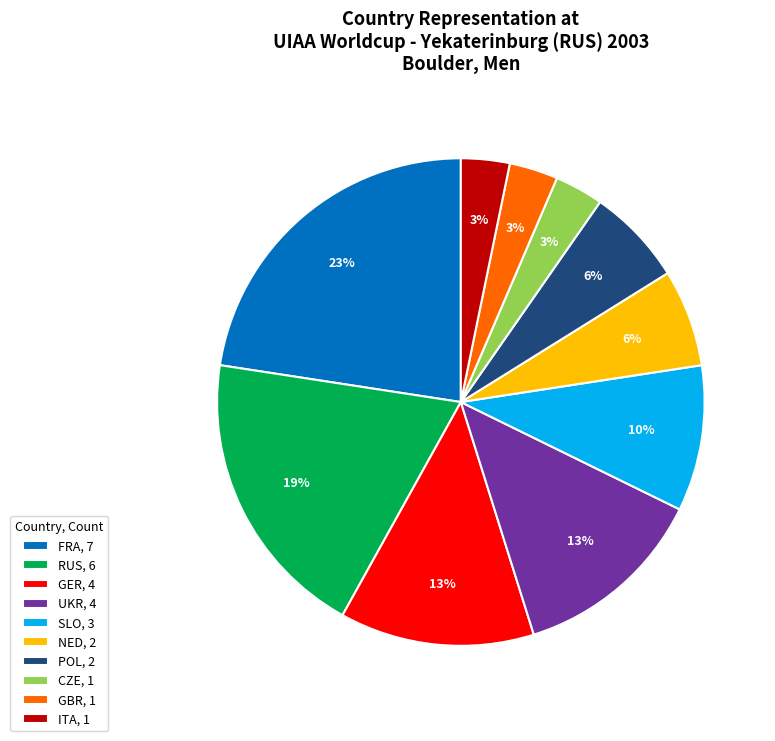

To the nearest percent, what portion does NED represent?

6%